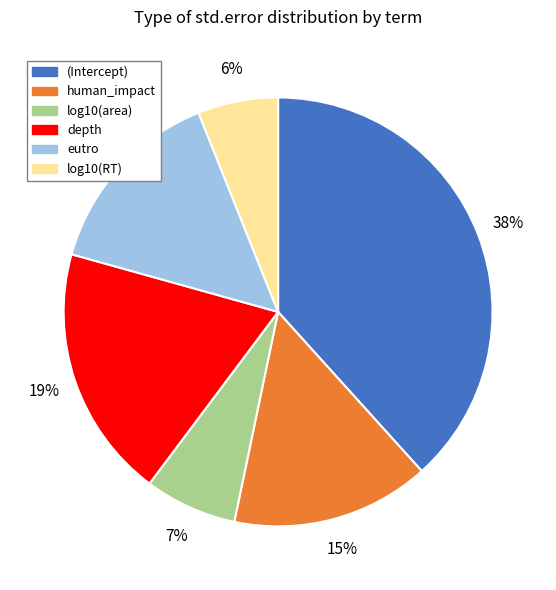

Combined, do depth and (Intercept) account for over 50%?

Yes